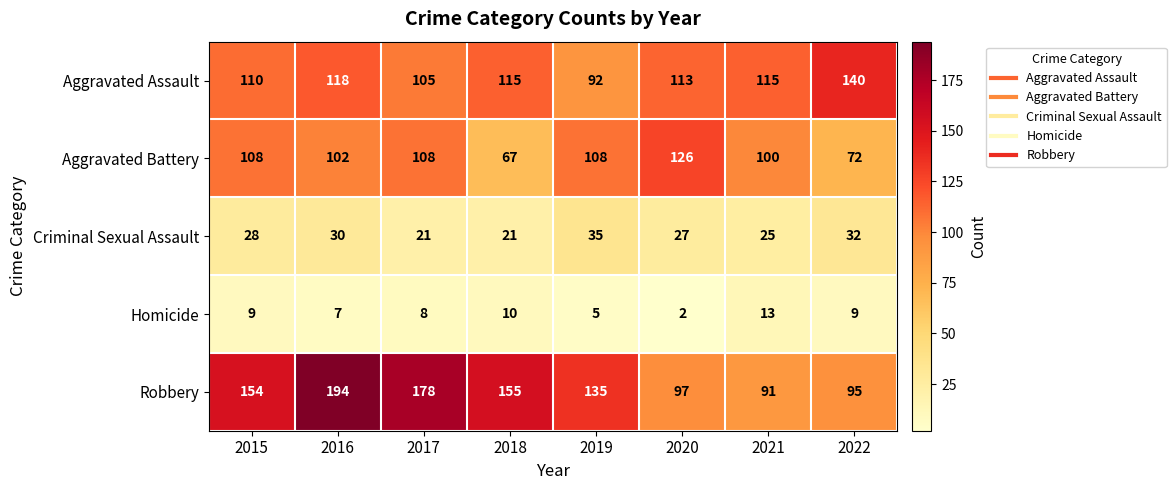

What is the difference between the Aggravated Battery values at 2018 and 2021?

33